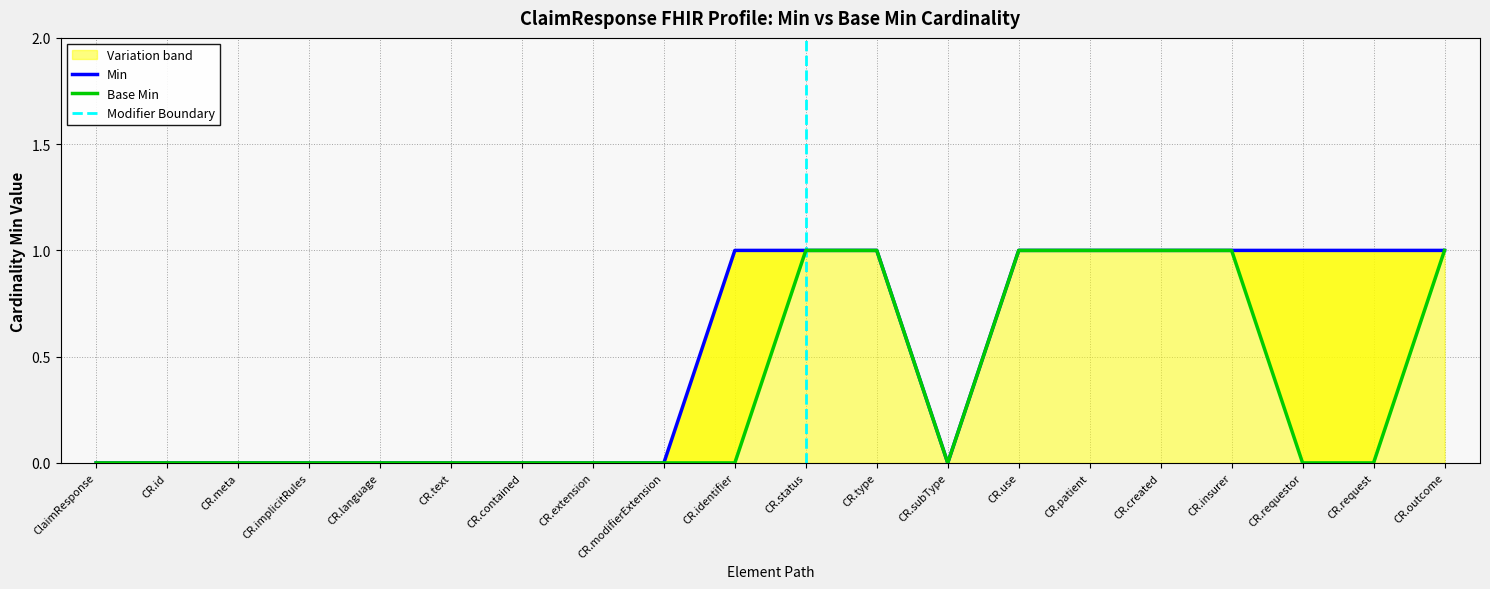

Between CR.text and CR.type, which series saw the biggest shift?

Min